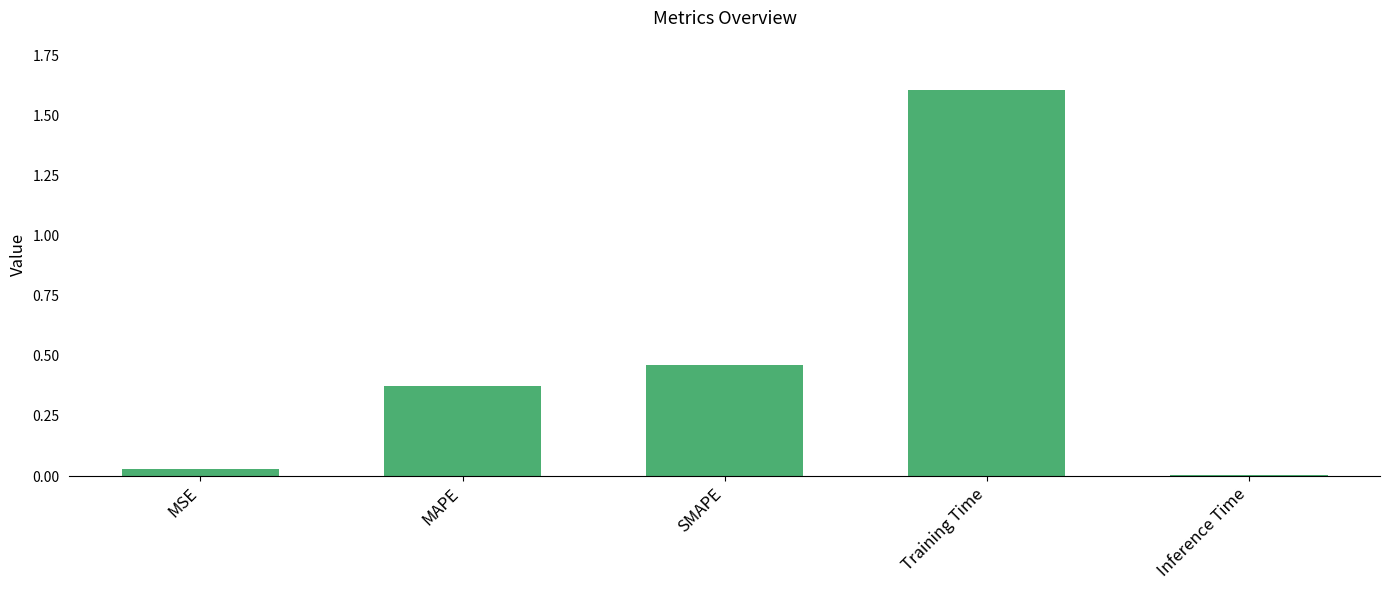

The chart shows a value of 1.6 at Training Time. True or false?

True